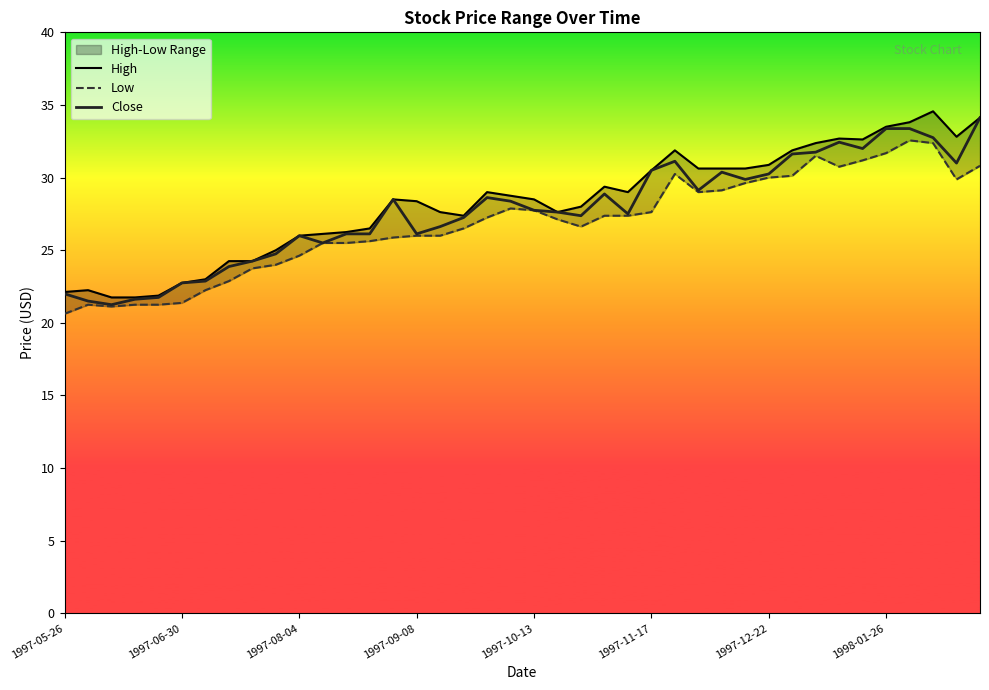

Which category has the lowest value across all series?

1997-05-26